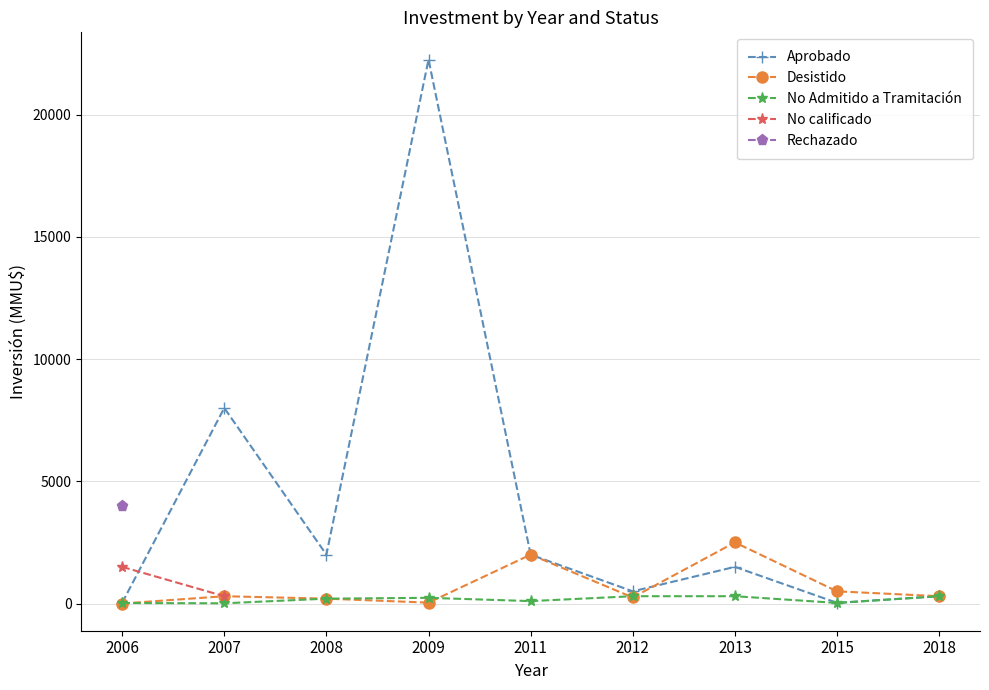

What is the difference between the No Admitido a Tramitación values at 2015 and 2007?

15